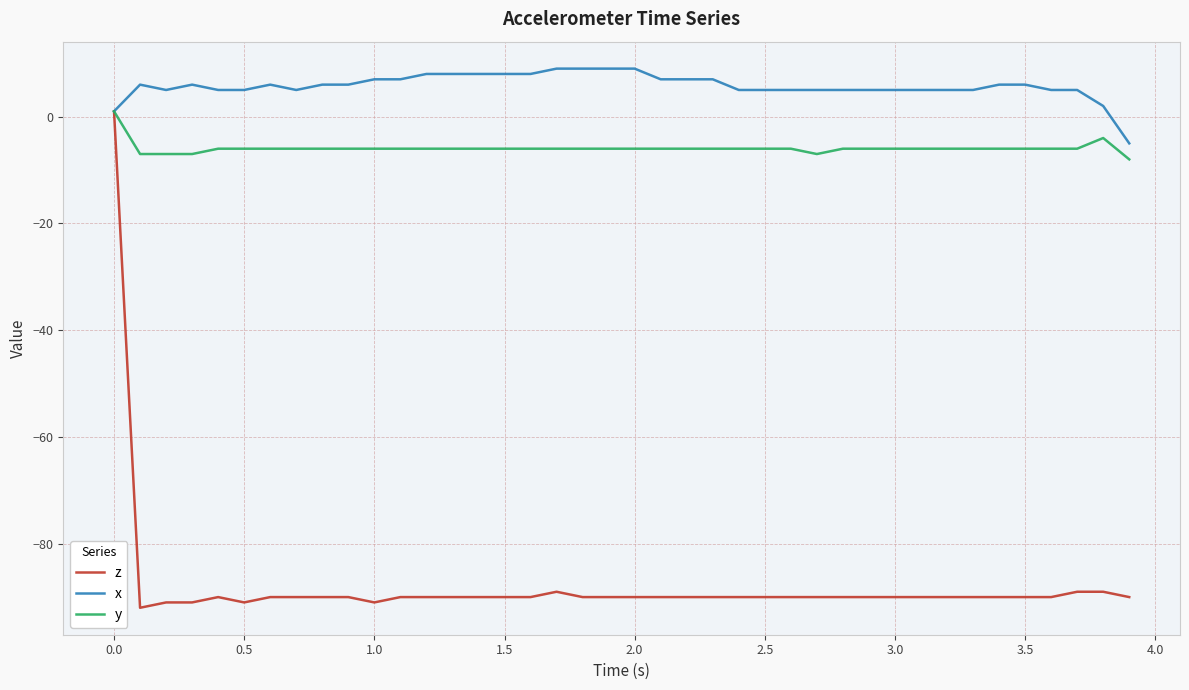

Which series has the largest range (max minus min)?

z